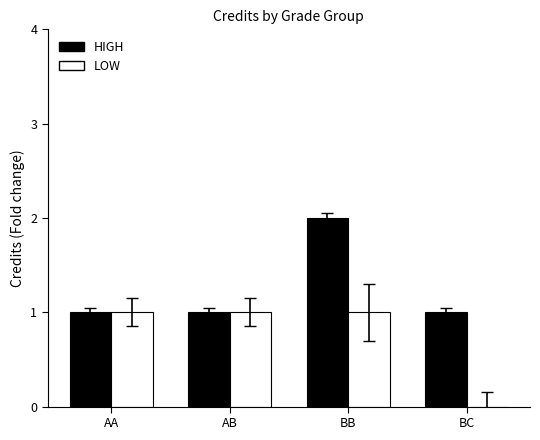

Which series changed the most between AA and BB?

HIGH